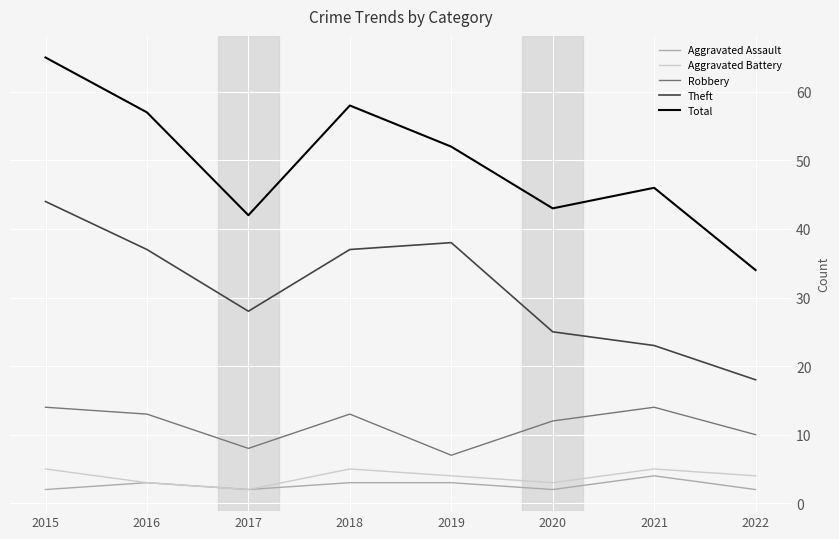

How many interior local peaks does the Robbery series have?

2